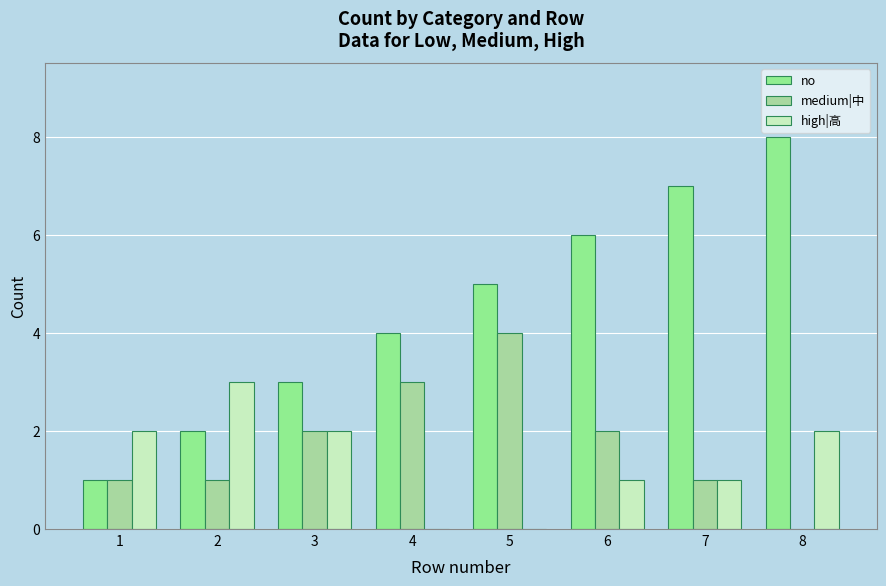

What is the sum of the no values at 5 and 6?

11